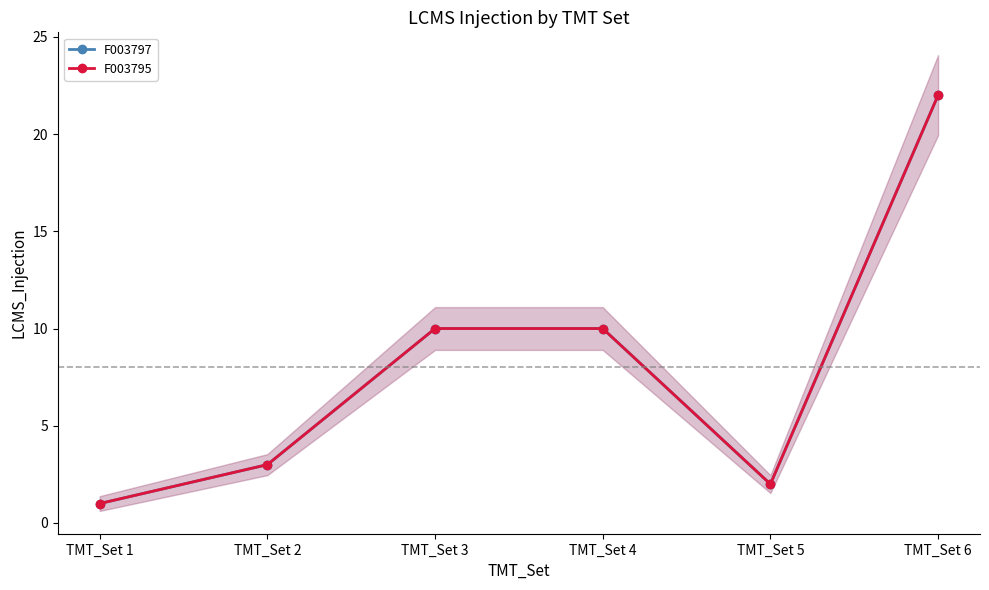

Is it true that F003797 equals 5 at TMT_Set 2?

False